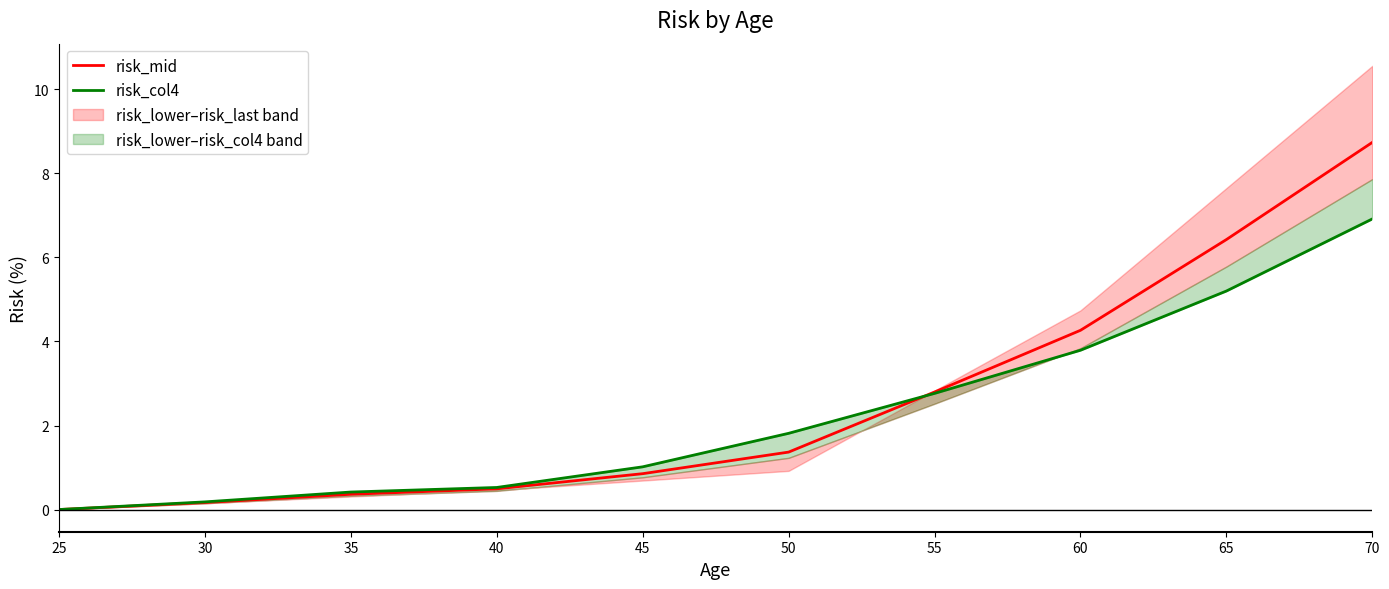

True or false: risk_mid and risk_col4 cross at least once.

True